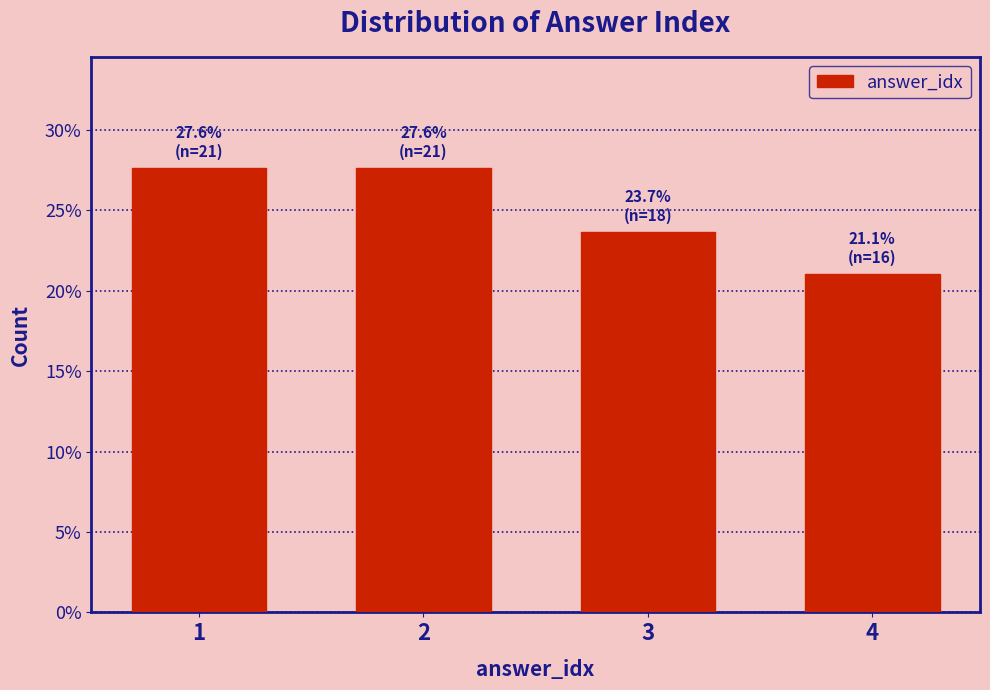

Reading left to right, what are all the values shown in this chart?

1=27.6	2=27.6	3=23.7	4=21.1